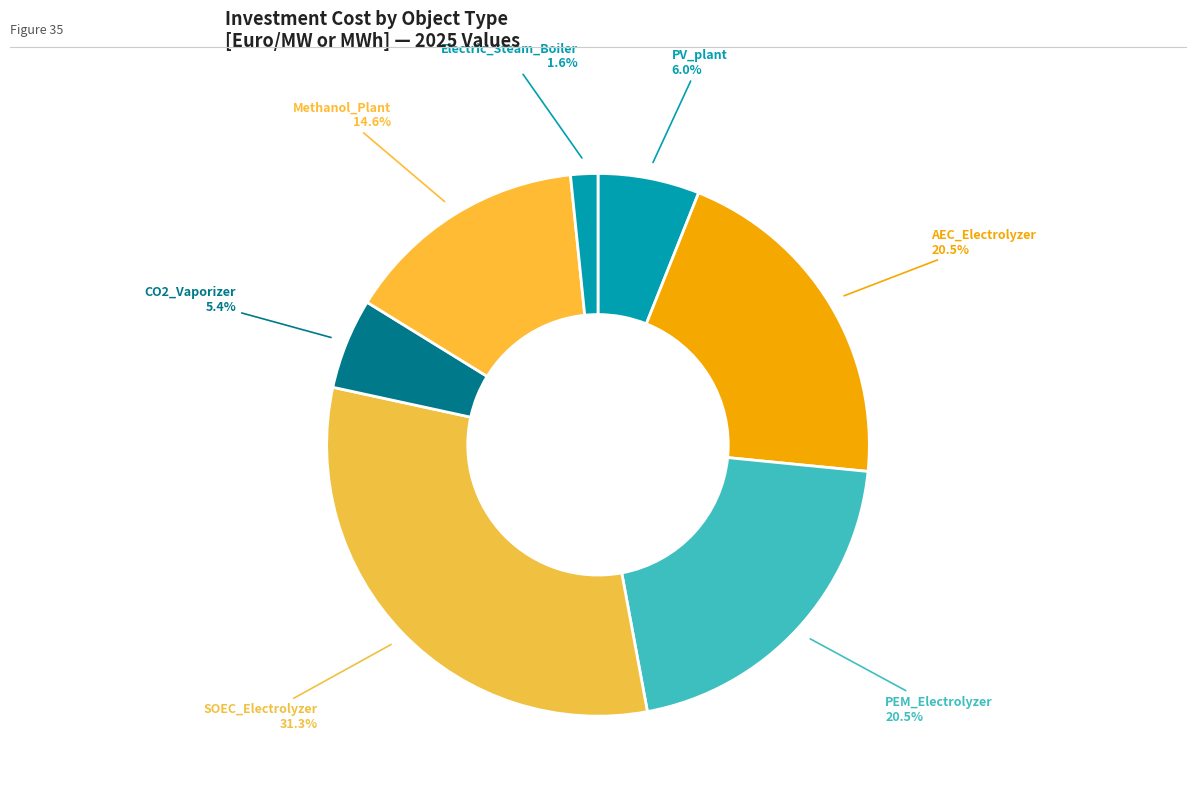

Rank the categories by value from lowest to highest.

Electric_Steam_Boiler, CO2_Vaporizer, PV_plant, Methanol_Plant, AEC_Electrolyzer, PEM_Electrolyzer, SOEC_Electrolyzer